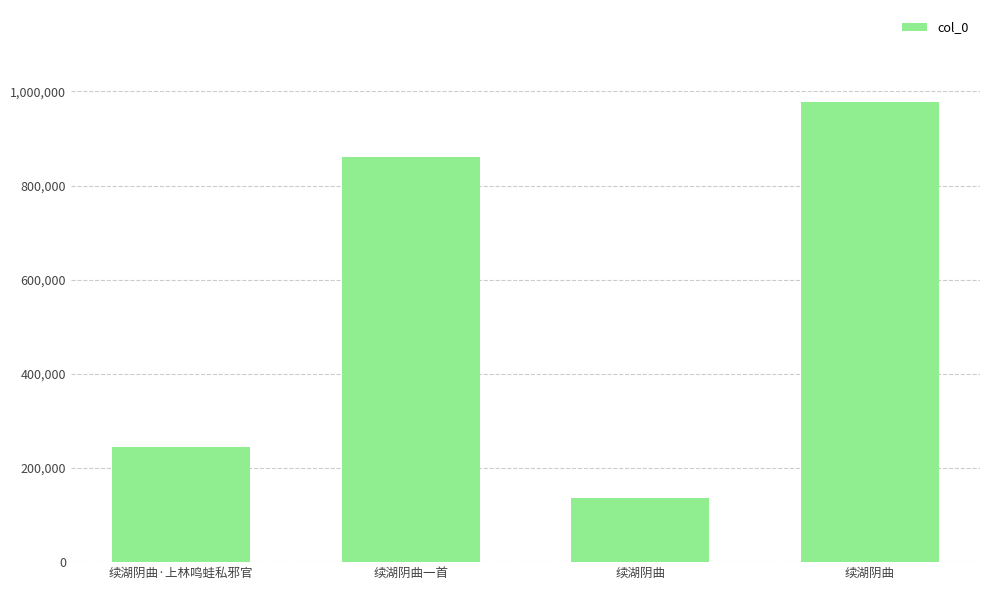

True or false: the data shows 244016 at 续湖阴曲·上林鸣蛙私邪官.

True